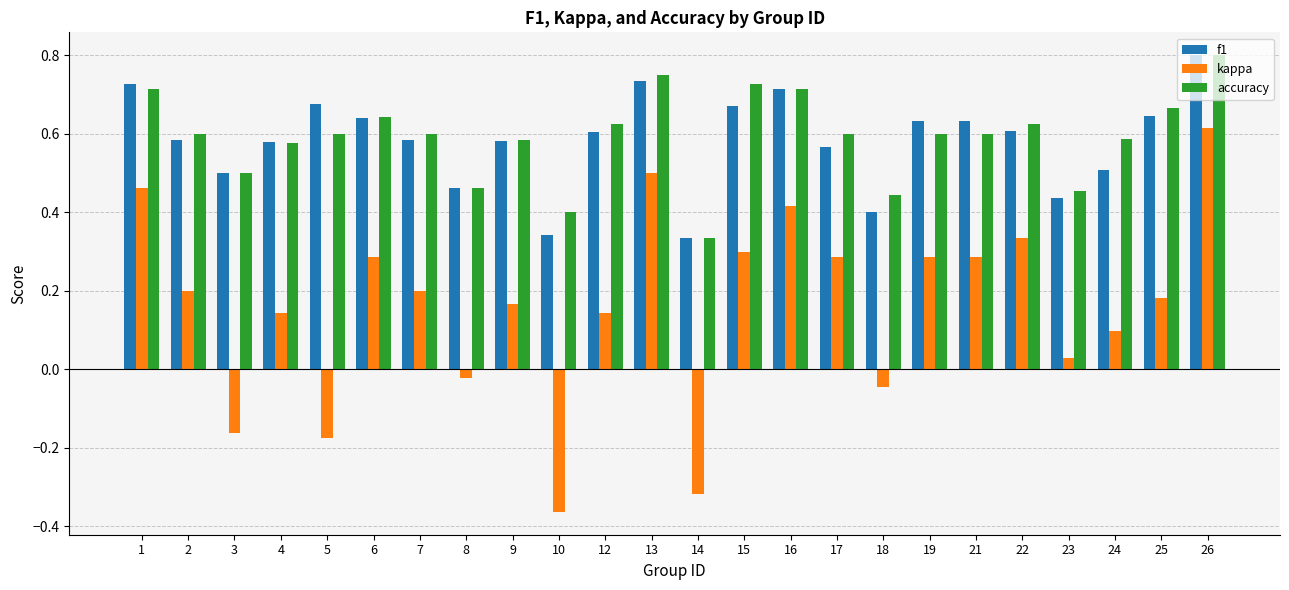

Which label corresponds to the largest value in the chart?

26